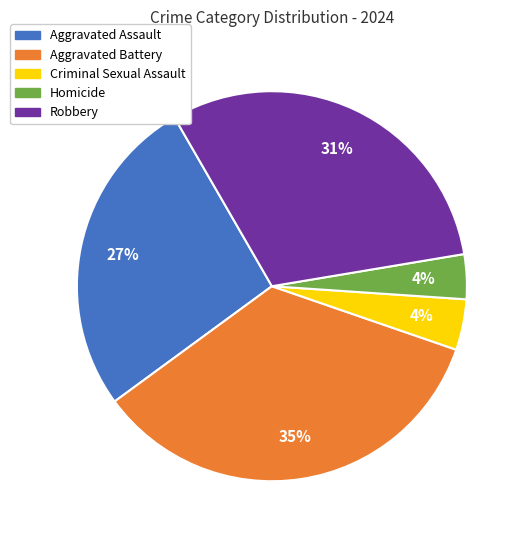

Combined, do Robbery and Criminal Sexual Assault account for over 50%?

No